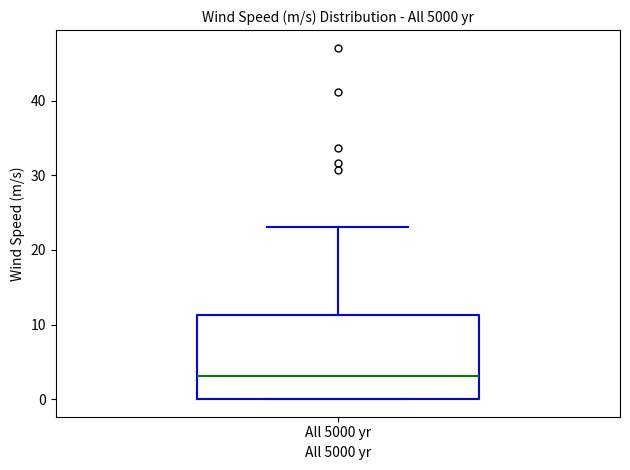

Where is the lower edge of the box for All 5000 yr on the y-axis? The values are not printed on the chart, so give them approximately, as read against the axis.

0